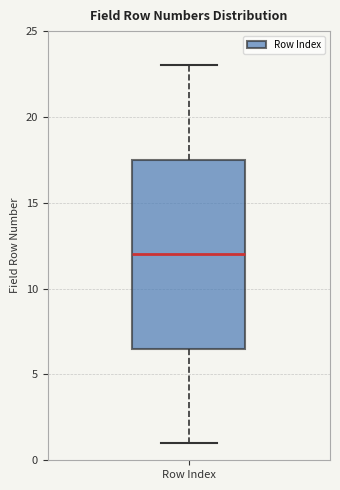

Read this box plot against the y-axis: the position of the median line, the range covered by the box, and the ends of both whiskers. The values are not printed on the chart, so give them approximately, as read against the axis.

median 12.0, box 6.5 to 17.5, whiskers 1.0 to 23.0